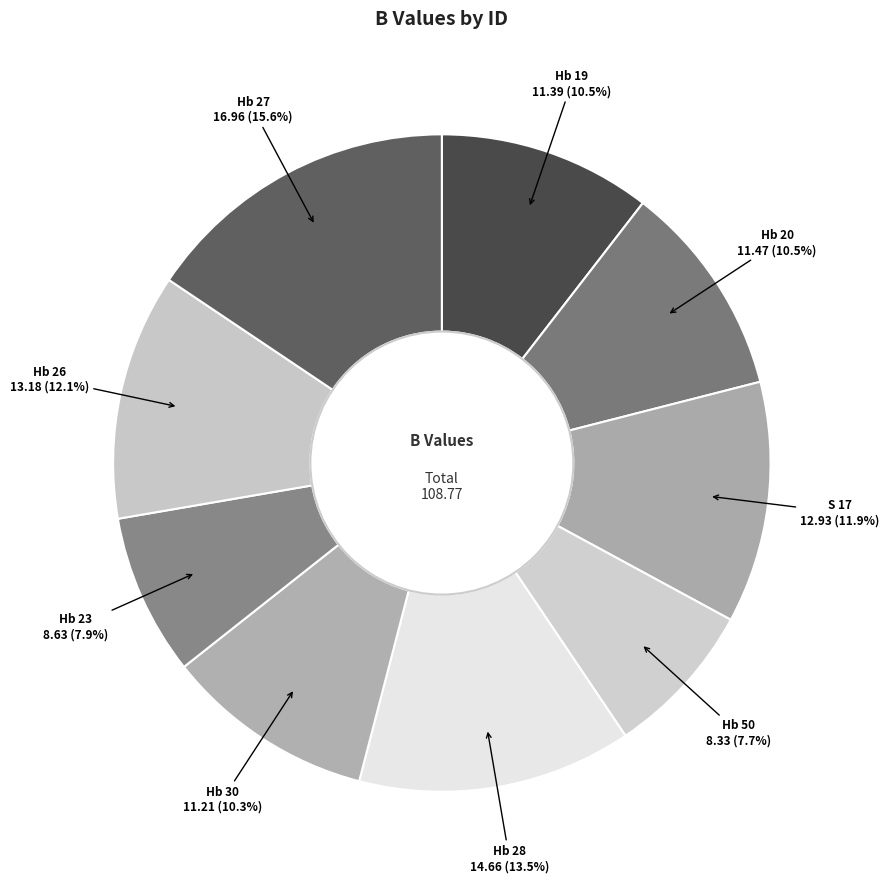

What is the largest slice in the pie chart?

Hb 27